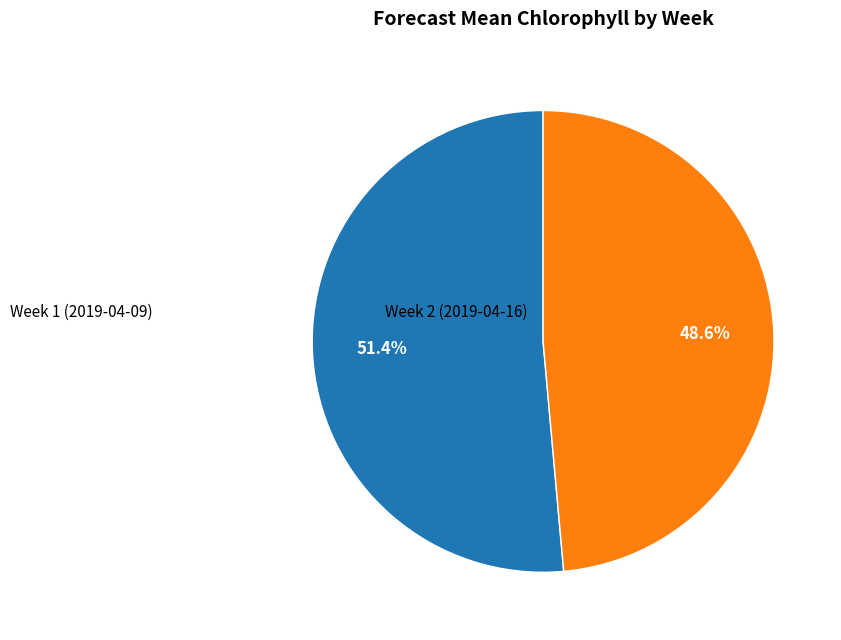

To the nearest percent, what is the difference between the Week 2 (2019-04-16) and Week 1 (2019-04-09) slice percentages?

3%